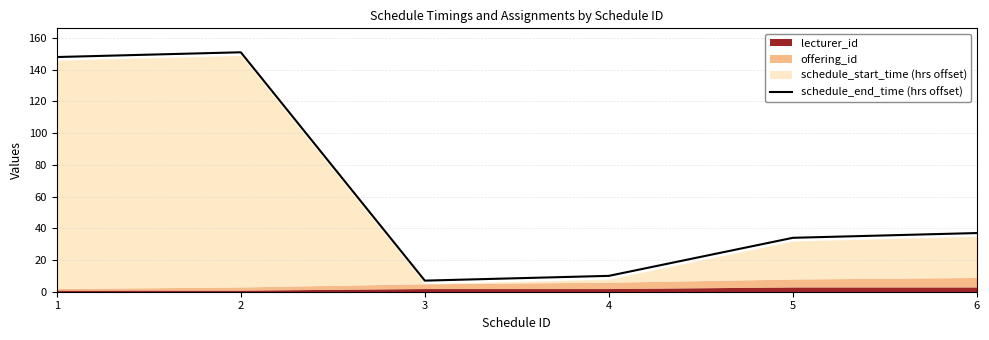

At which label is the value closest to 79?

6